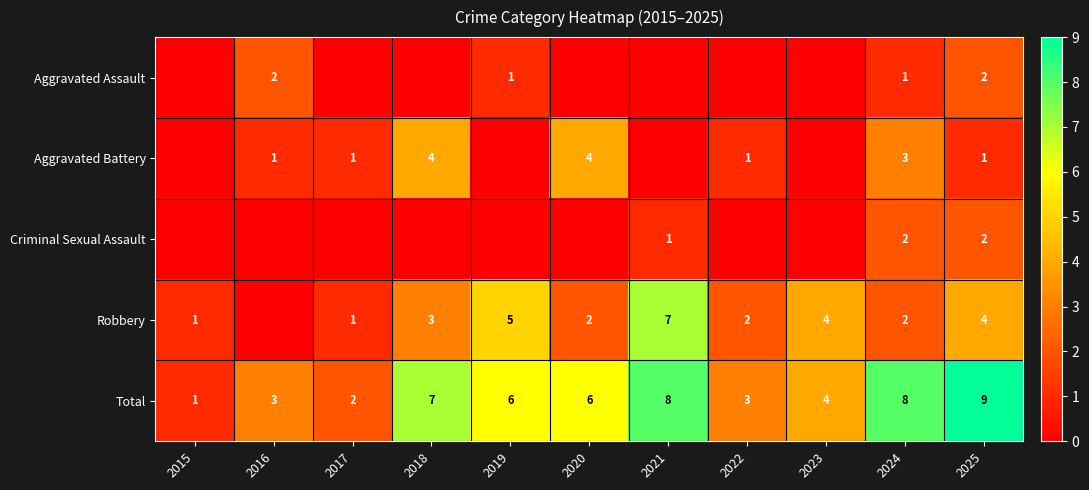

True or false: Aggravated Battery has a value of 0 at 2016.

False